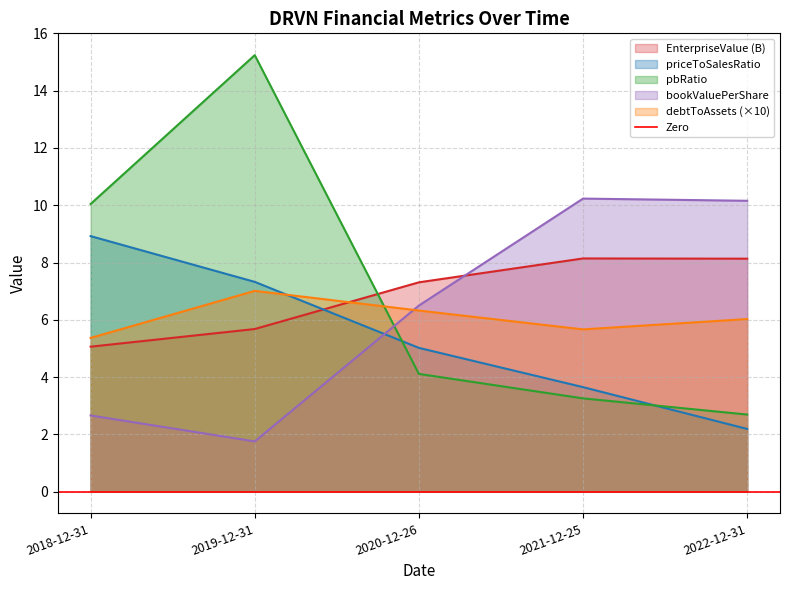

What is the average value of the pbRatio series?

7.1